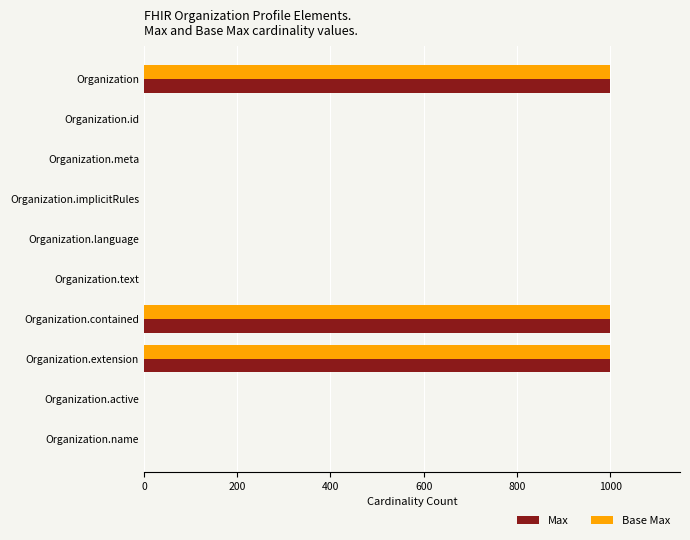

The Base Max series shows 424 at Organization.extension. True or false?

False